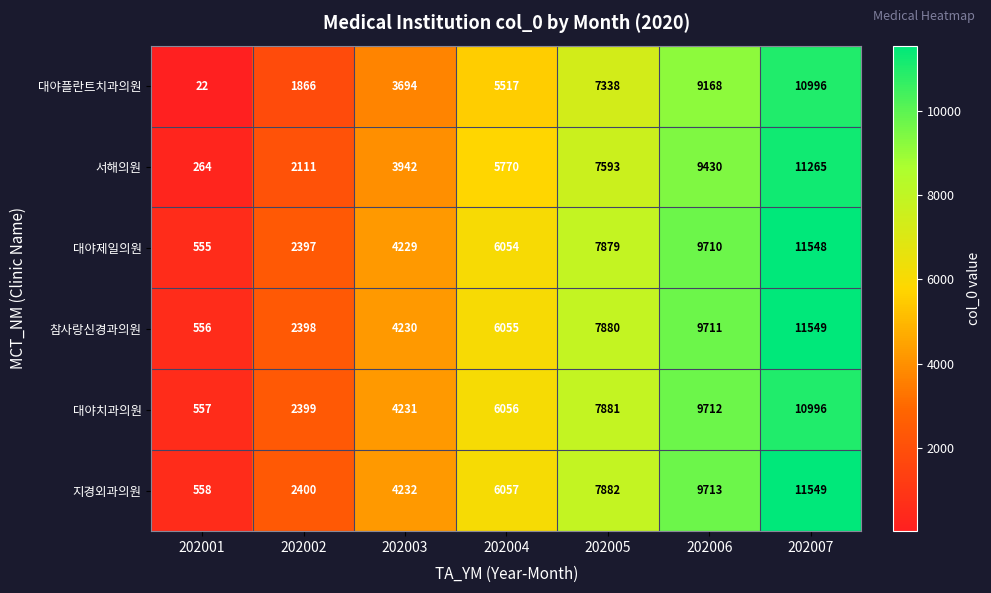

Which series changed the most between 202003 and 202005?

서해의원